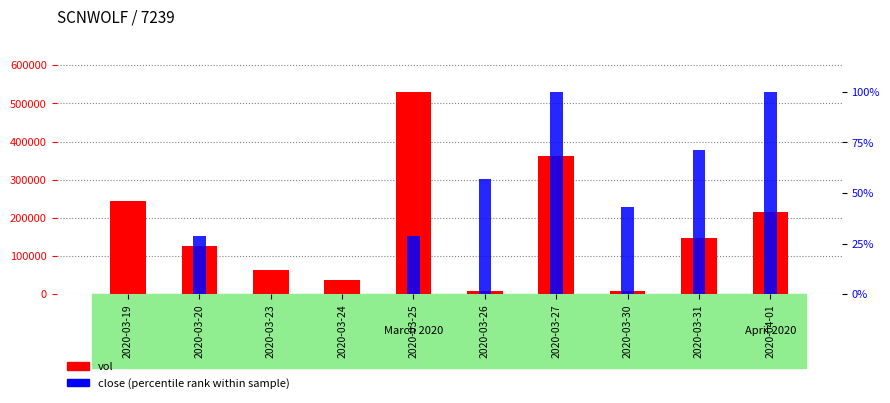

Where does the vol series first go above 147200?

2020-03-19